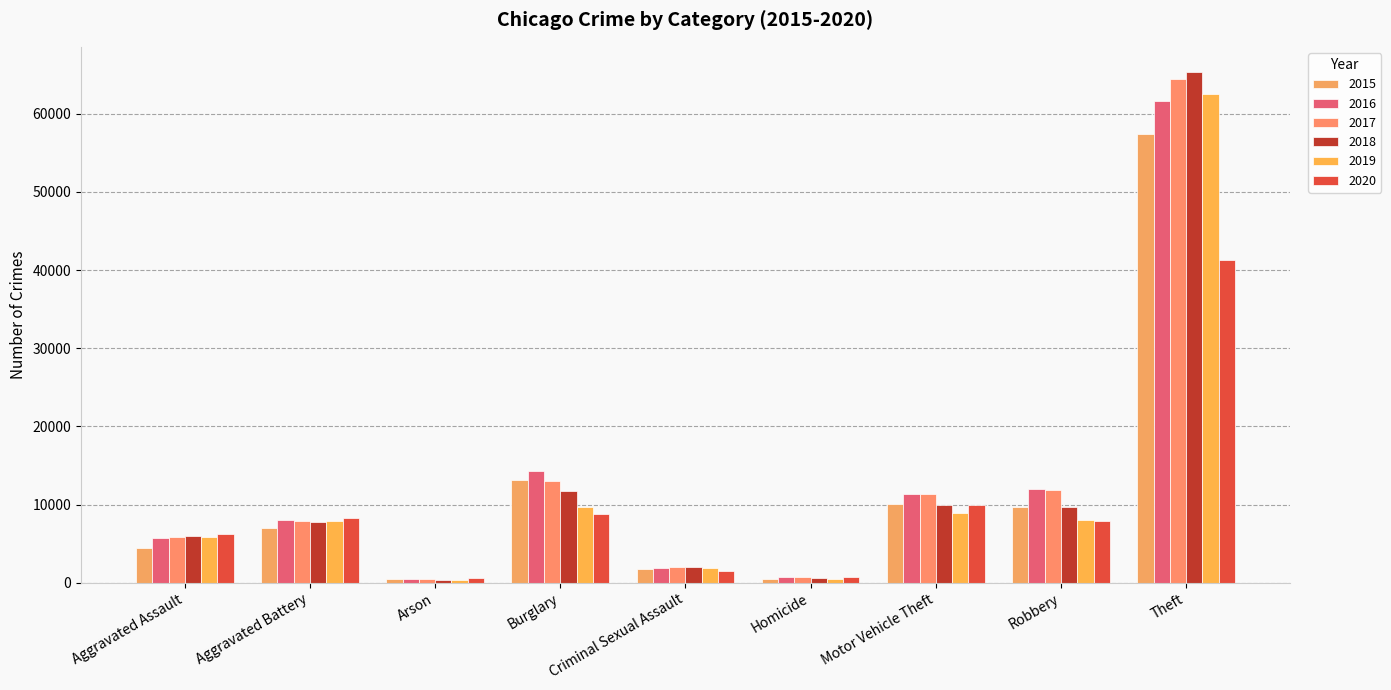

What is the total value across all series at Motor Vehicle Theft?

61655